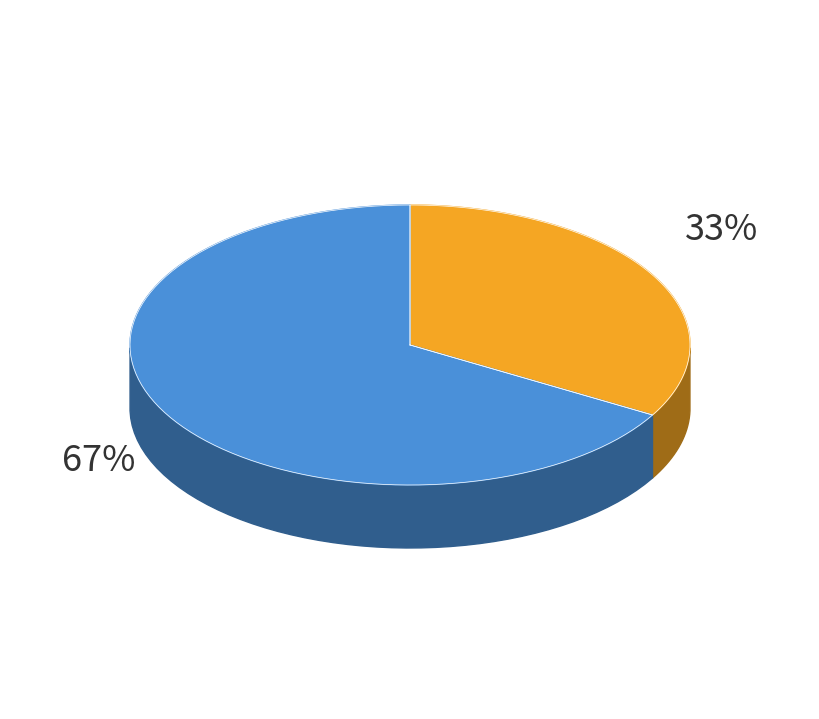

Between test01 and test02, which is larger?

test02